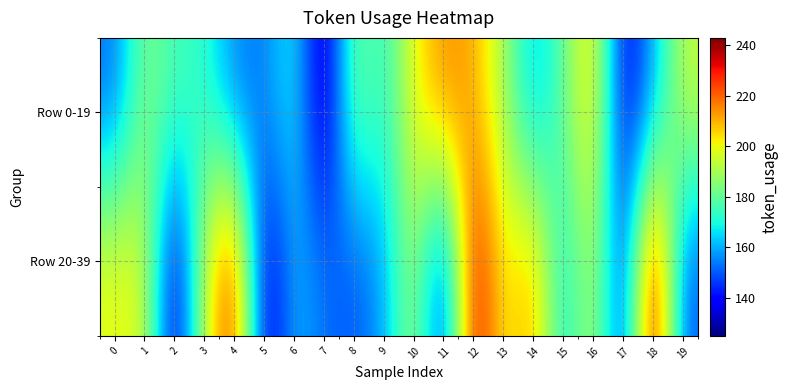

Between 0 and 6, which is larger?

6